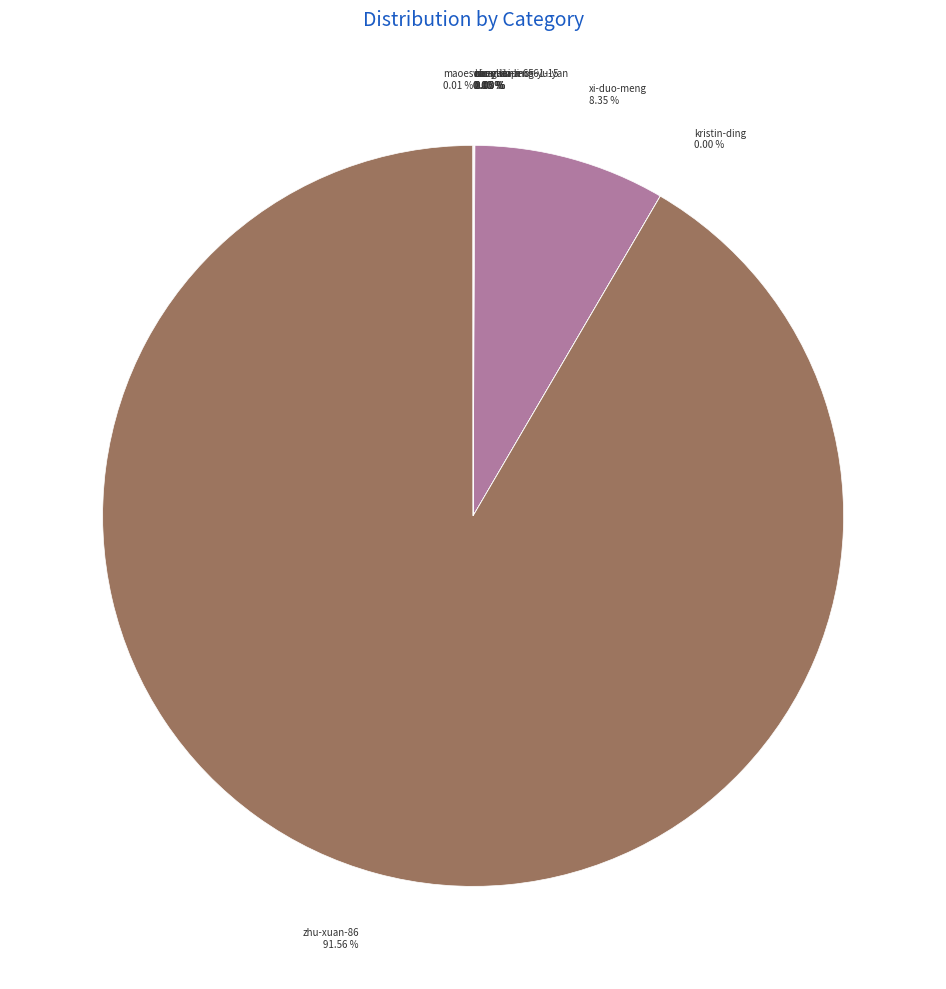

Is there a majority slice in this chart?

Yes